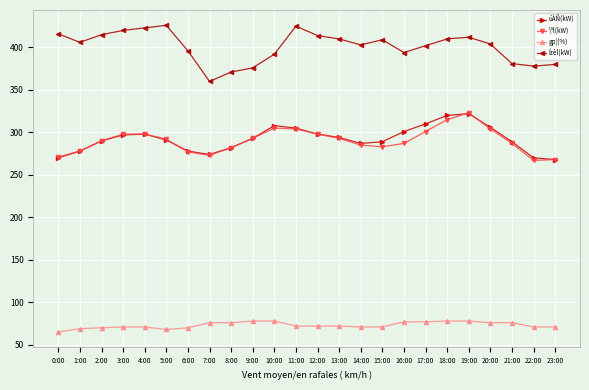

What are all the series names shown in the legend?

úÀÑ(kW), \ªl(kW), gp¦(%), Ízèl(kW)